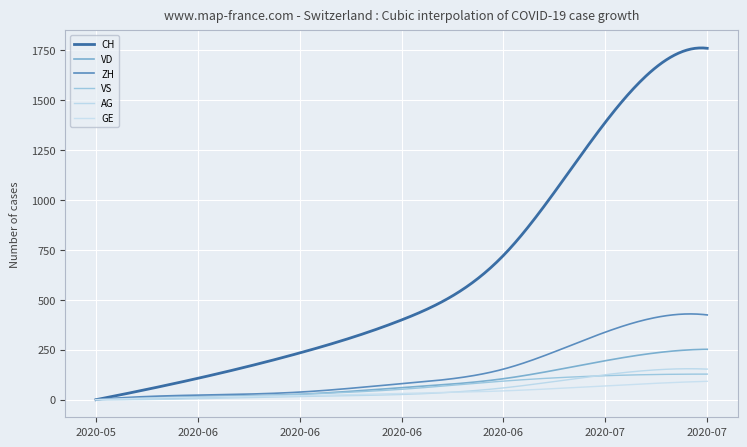

What is the sum of all AG values?

15478.9